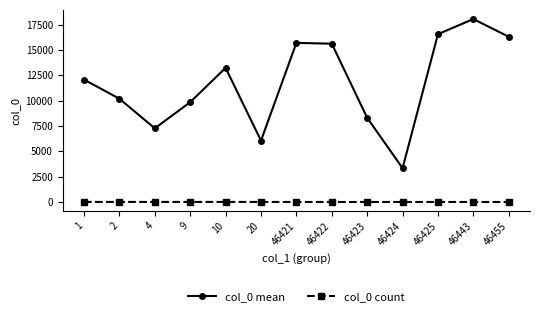

What is the maximum value shown in the chart?

18046.0